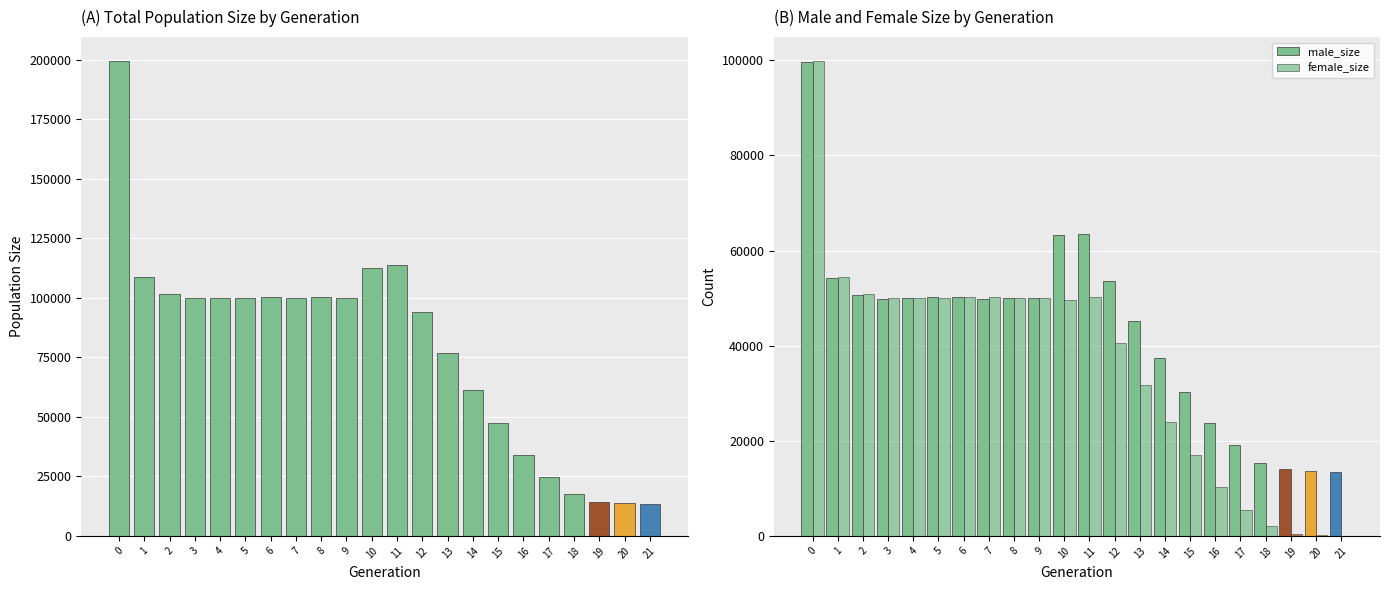

Which series has the largest range (max minus min)?

size